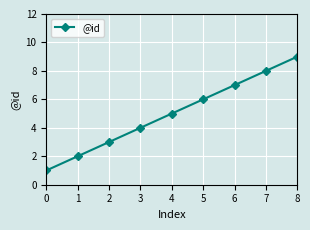

Approximately how many times larger is the value at 1 compared to 6?

0.3